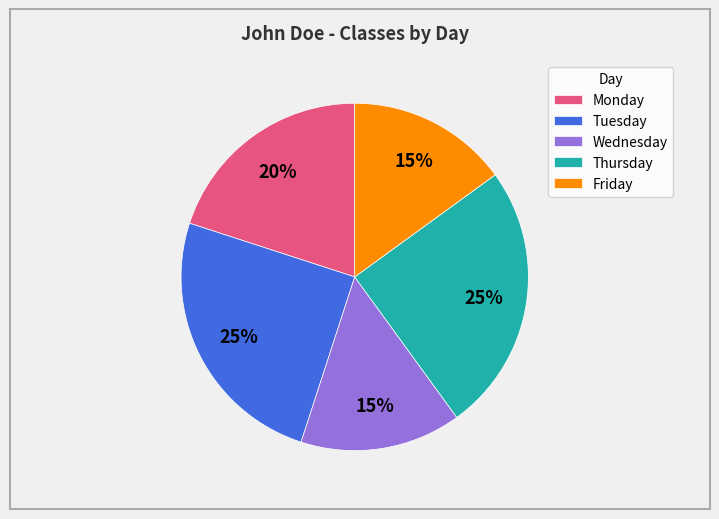

How many slices are in this pie chart?

5